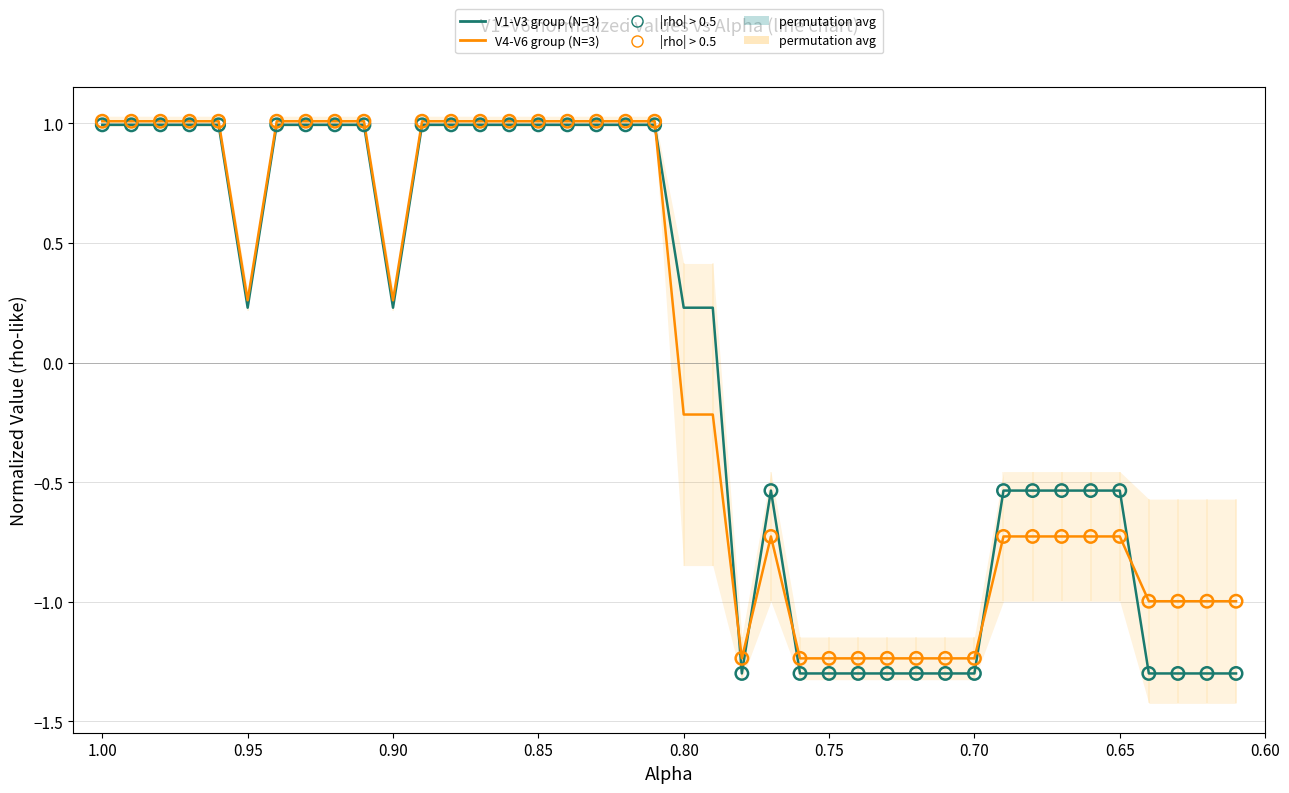

Which series has the widest spread of Y values?

V1-V3 group (N=3)